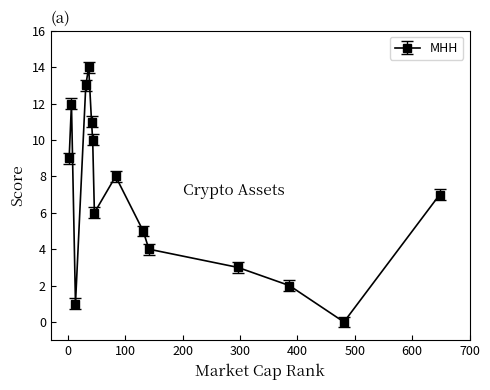

What is the greatest value displayed?

14